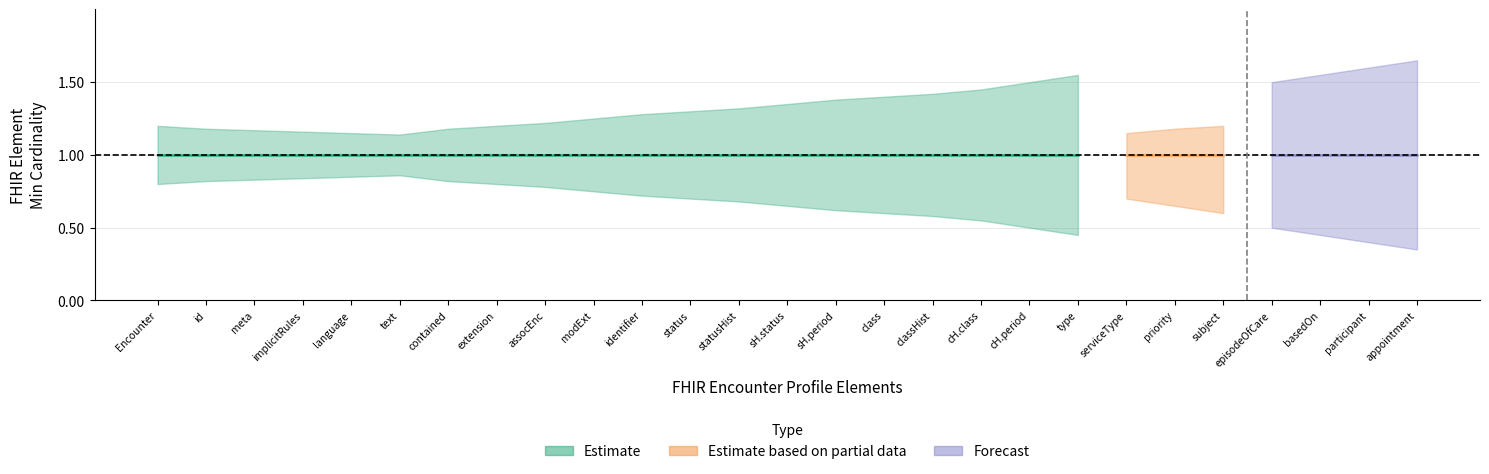

True or false: Base Min and Min cross at least once.

False